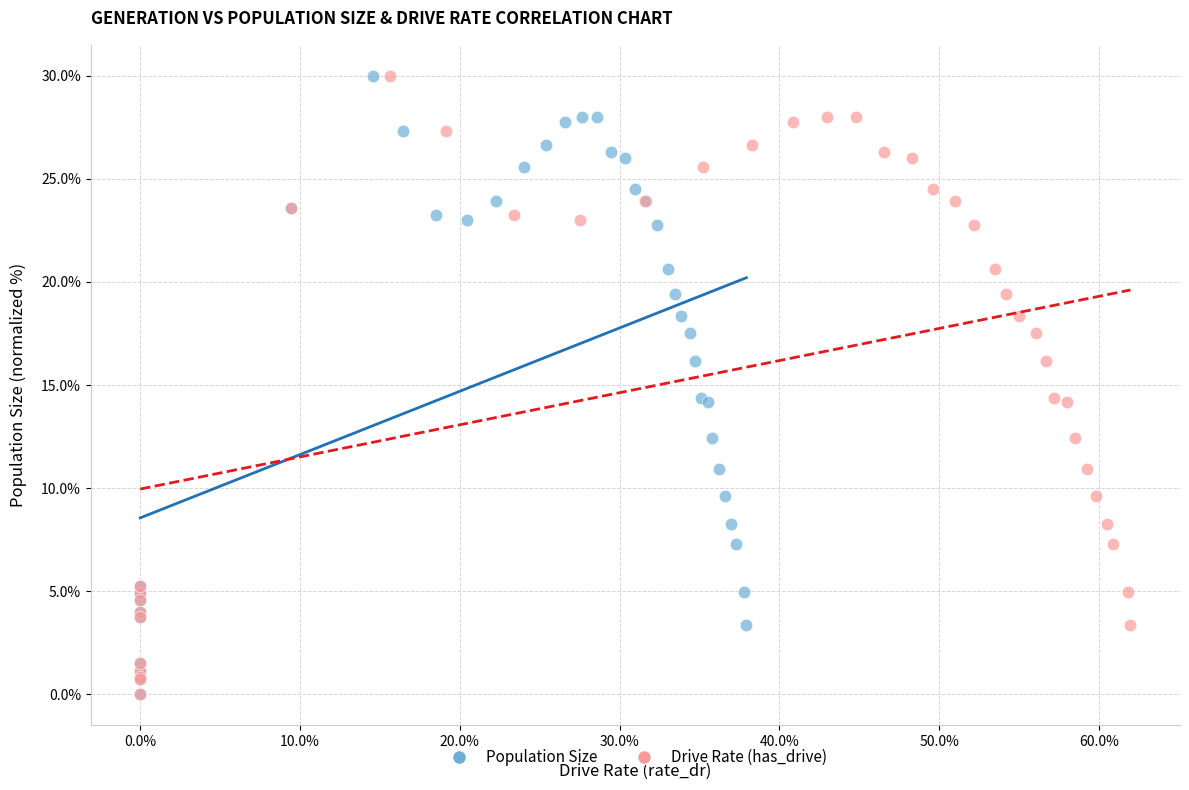

What are all the series names shown in the legend?

Population Size, Drive Rate (has_drive)